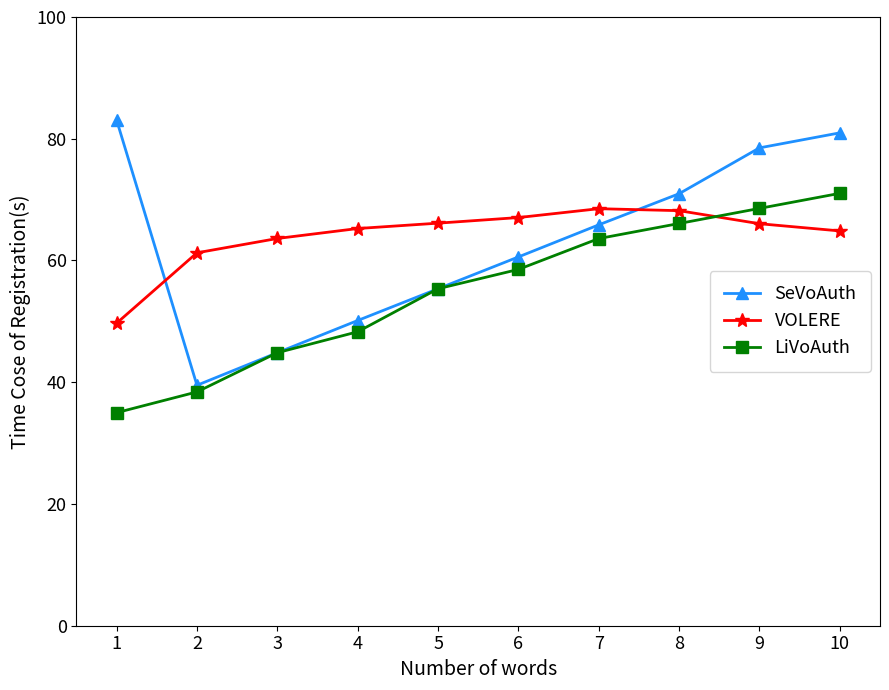

Which series has the widest spread of values?

SeVoAuth